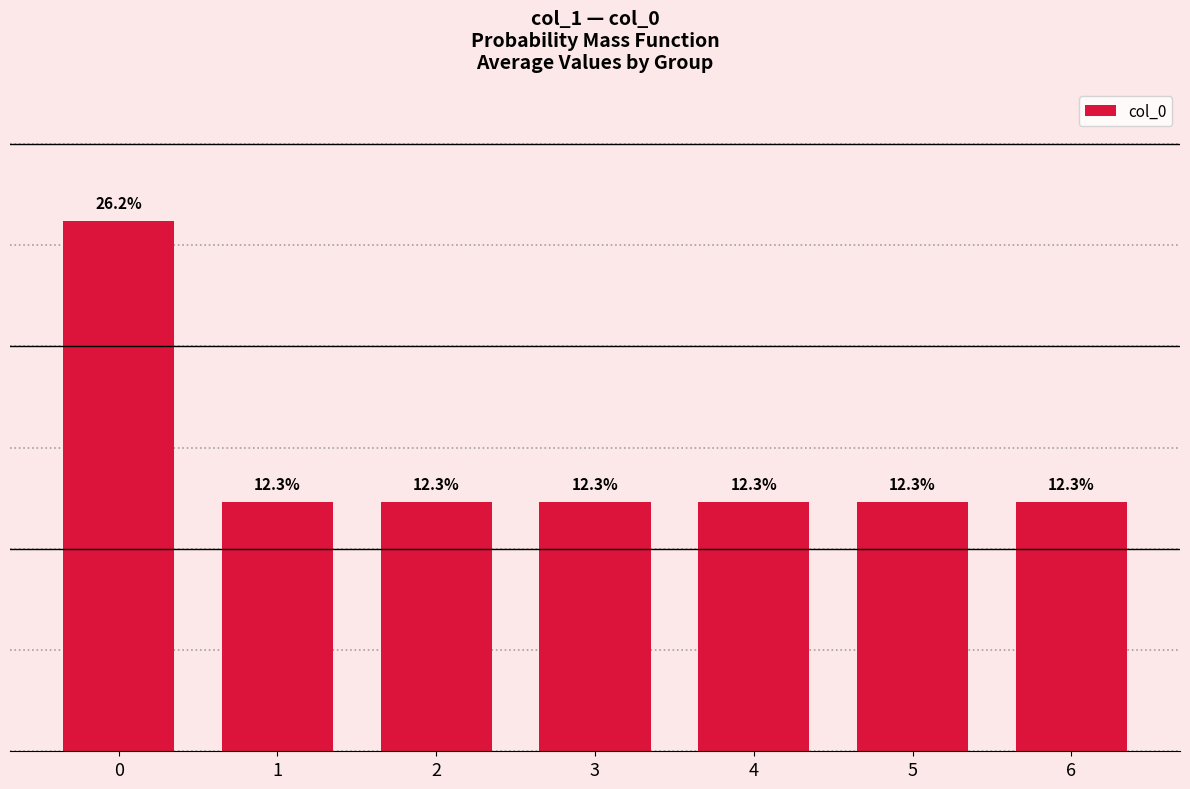

Reading left to right, list all the values displayed in this chart.

0=26.2	1=12.3	2=12.3	3=12.3	4=12.3	5=12.3	6=12.3